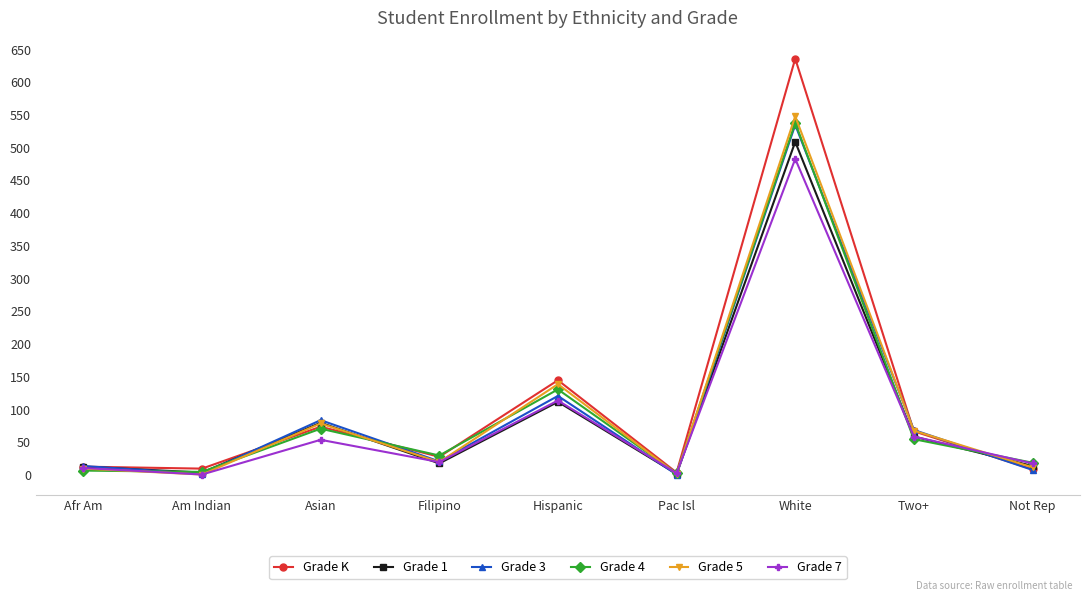

Which series has the largest range (max minus min)?

Grade K